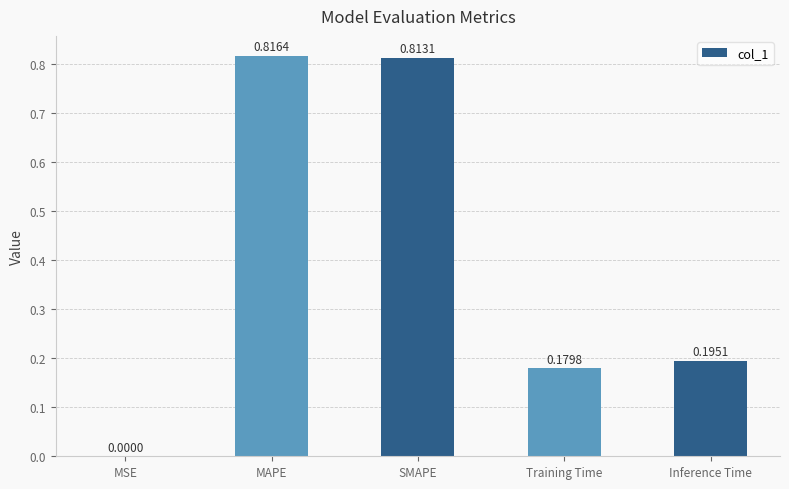

What is the average value?

0.4